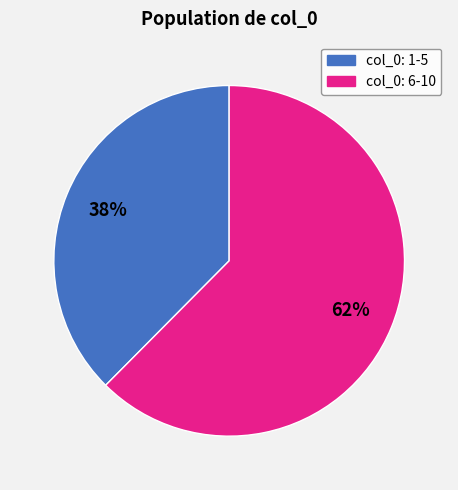

To the nearest percent, what is the average slice percentage?

50%